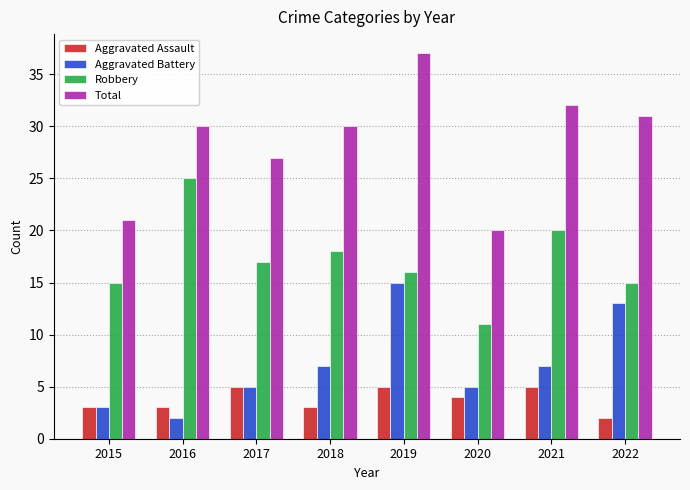

Rank the series by their maximum value, from highest to lowest.

Total, Robbery, Aggravated Battery, Aggravated Assault